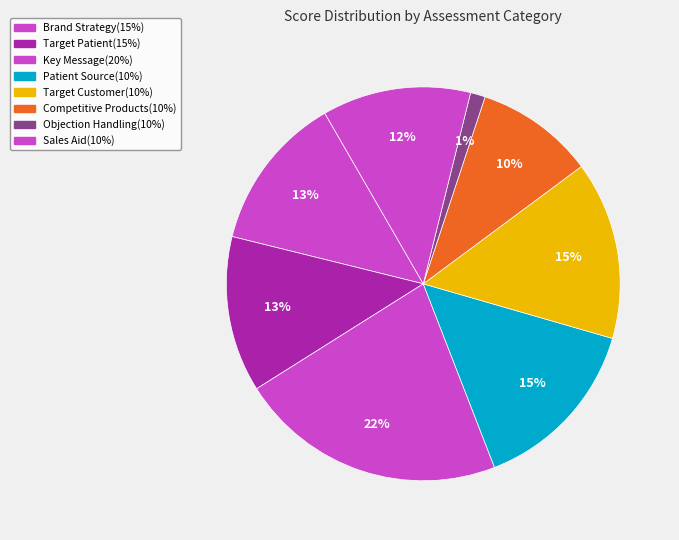

How many slices are in this pie chart?

8